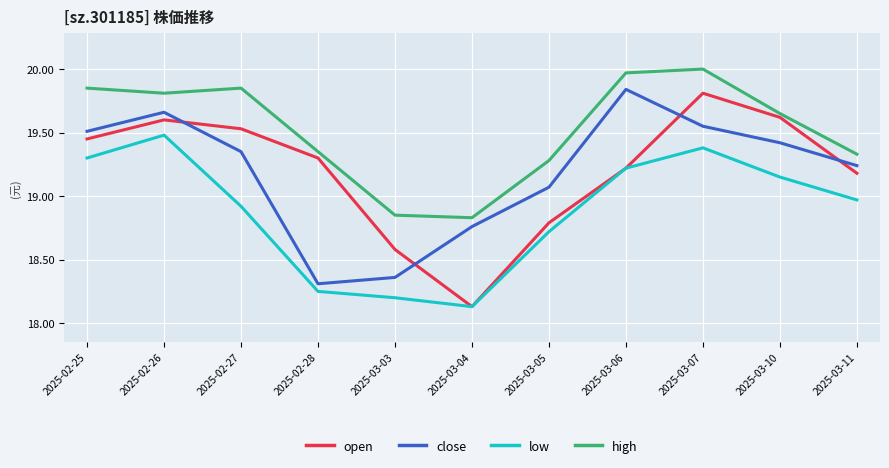

What is the difference between the low values at 2025-03-04 and 2025-03-05?

0.6